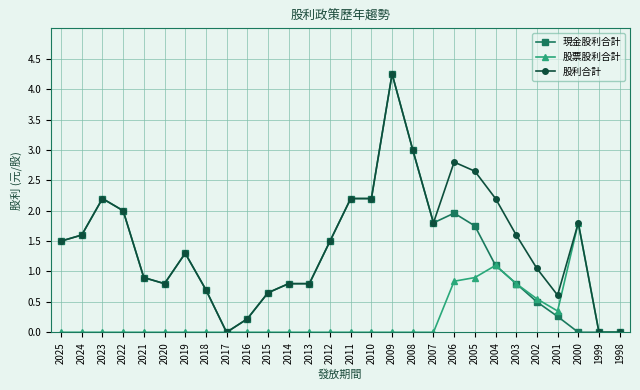

What is the difference between the highest and lowest values at 2025?

1.5